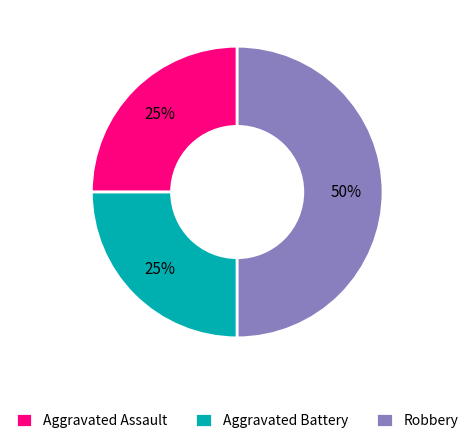

How many segments does this pie chart have?

3